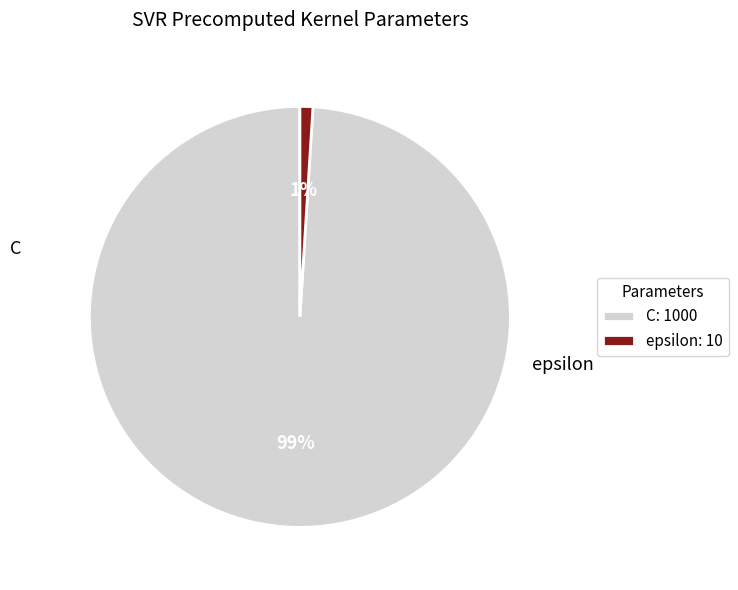

The C slice represents 89% of the pie. True or false?

False